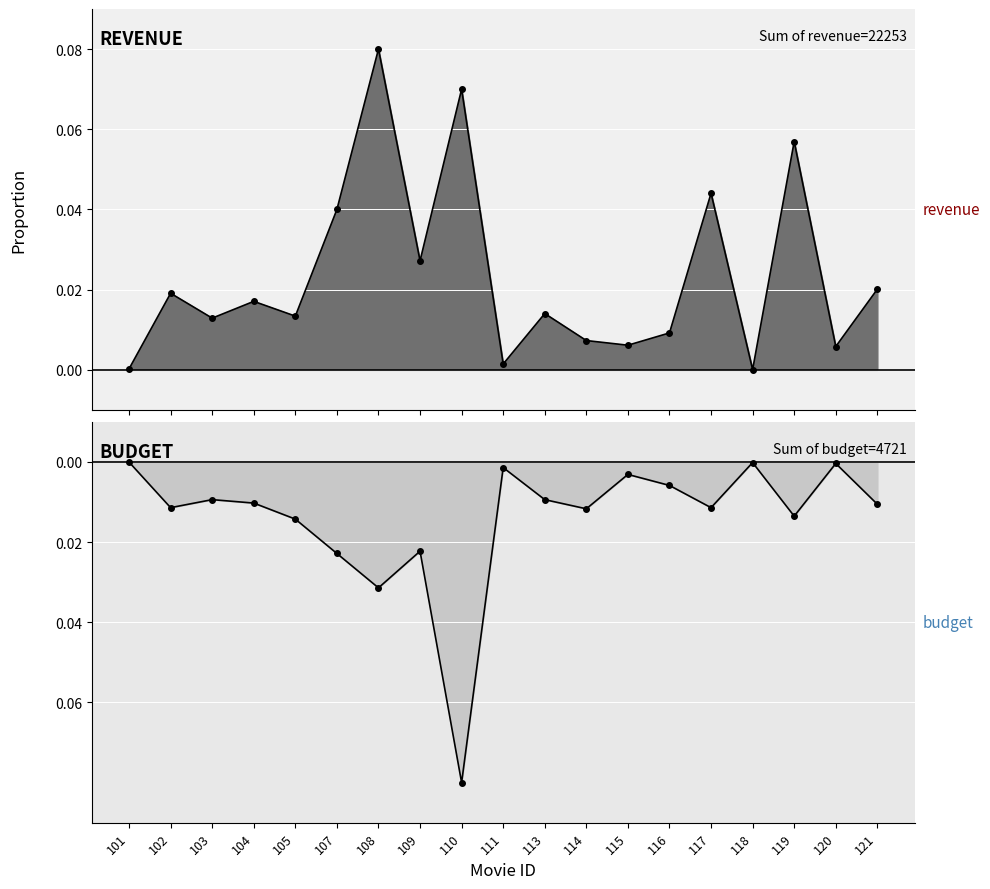

How many distinct data groups are displayed?

2